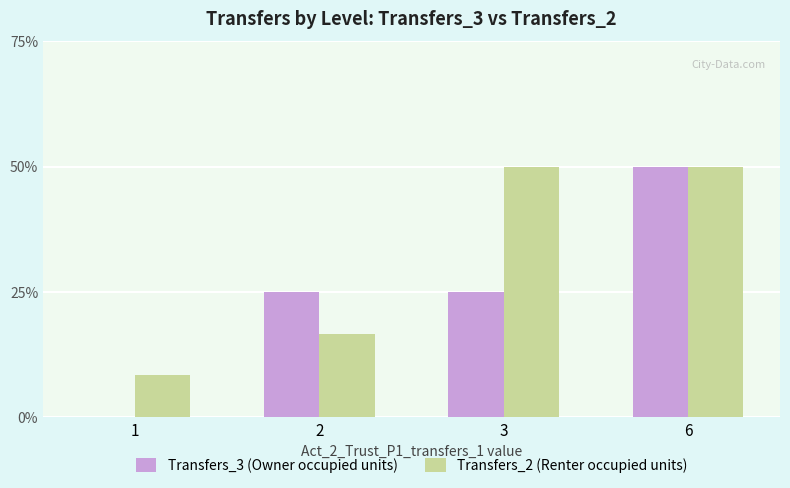

At which category does the chart reach its minimum across all series?

1